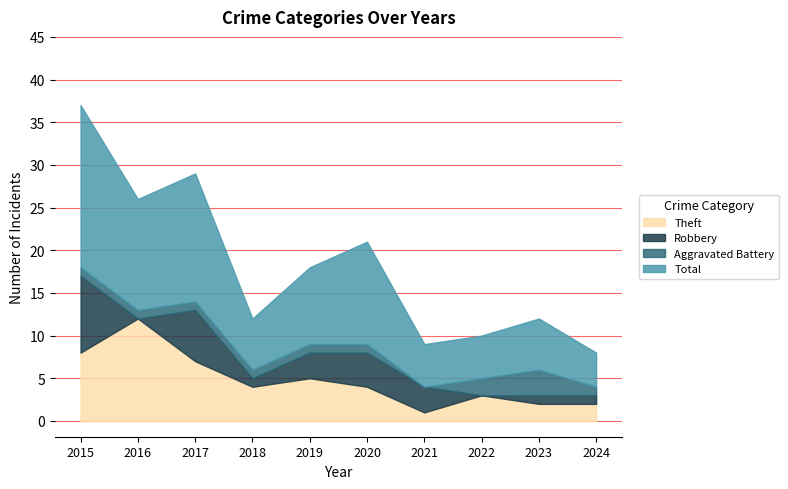

What is the difference between the highest and lowest values at 2021?

5